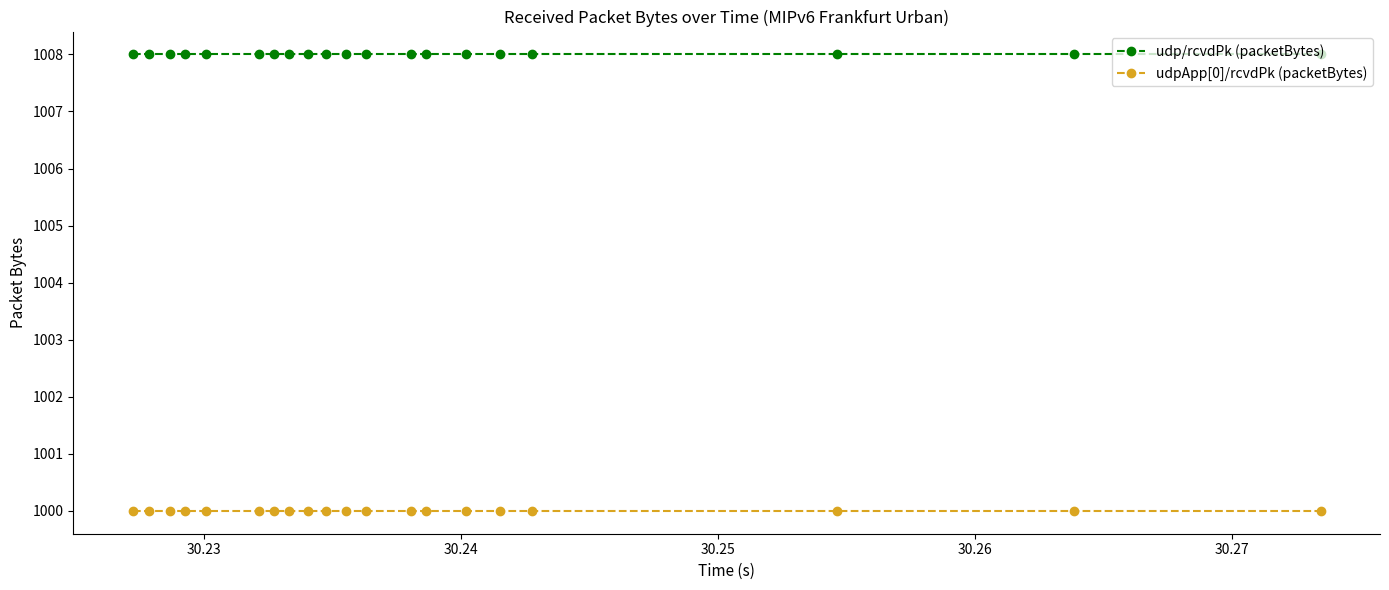

Rank the series by their maximum value, from highest to lowest.

udp/rcvdPk (packetBytes), udpApp[0]/rcvdPk (packetBytes)